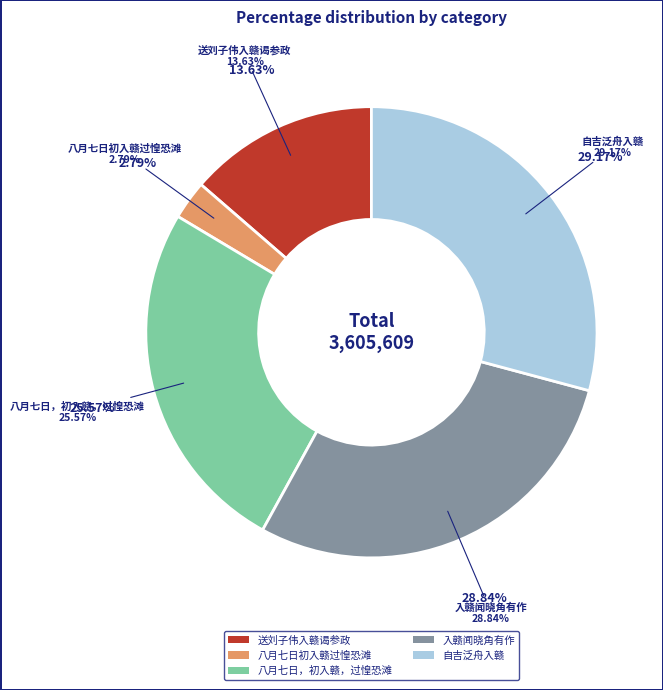

To the nearest percent, what percentage of the pie is 入赣闻晓角有作?

29%